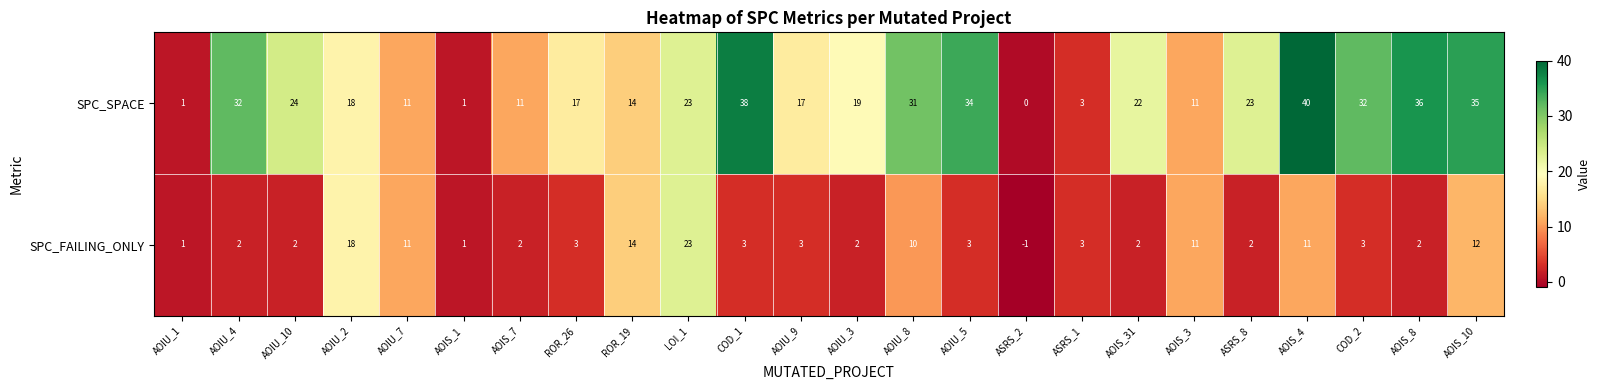

Rank the series by their average value, from highest to lowest.

SPC_SPACE, SPC_FAILING_ONLY